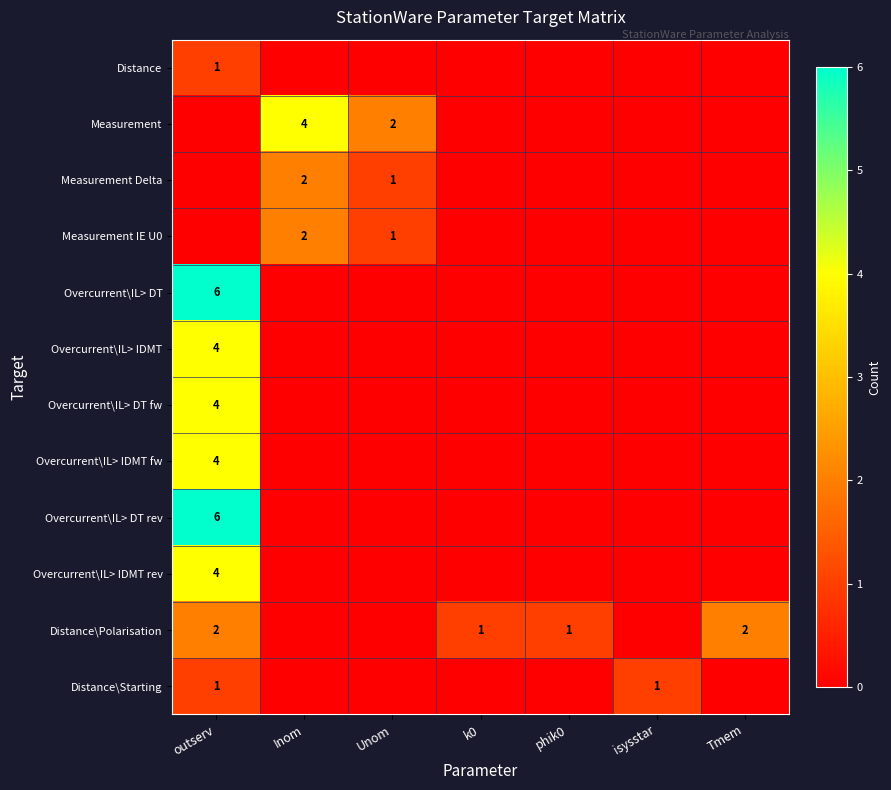

At which category is the sum across all series the highest?

outserv